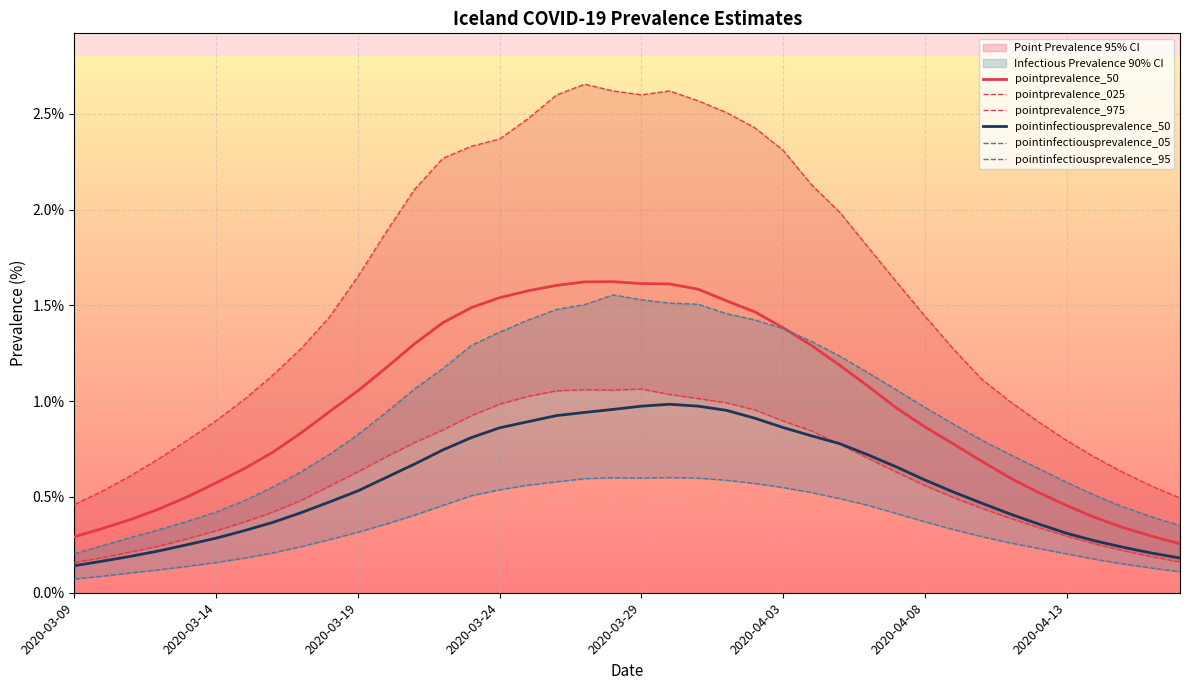

True or false: pointprevalence_50 and pointinfectiousprevalence_50 cross at least once.

False